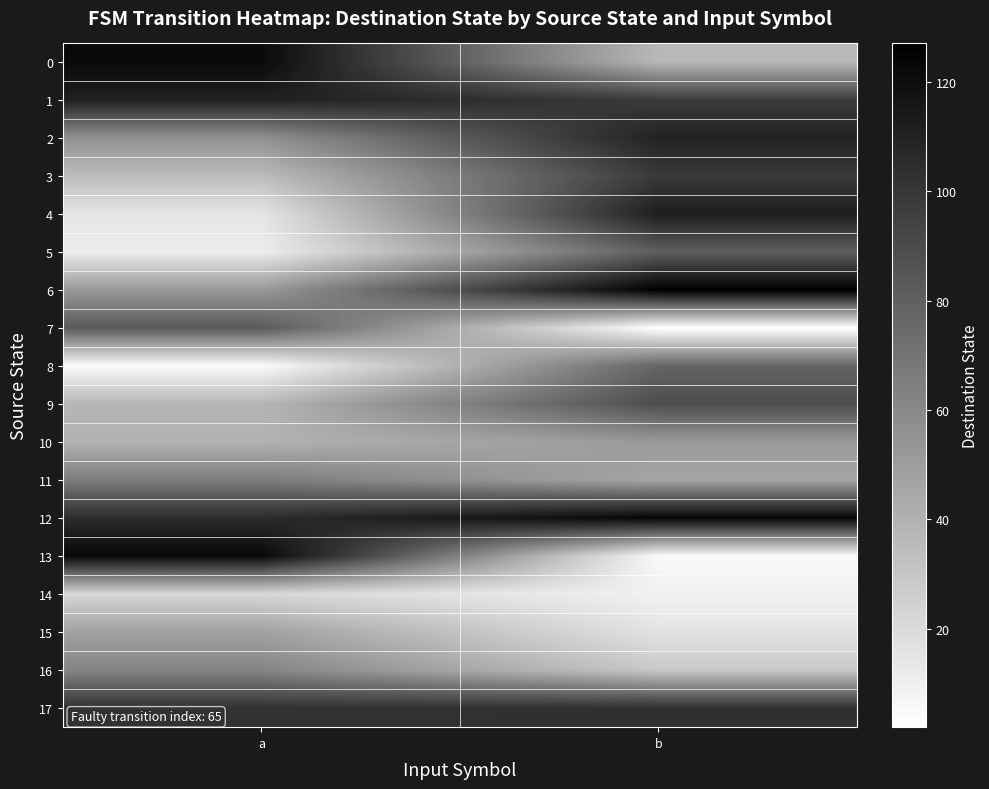

Which has a higher value, b or a?

a